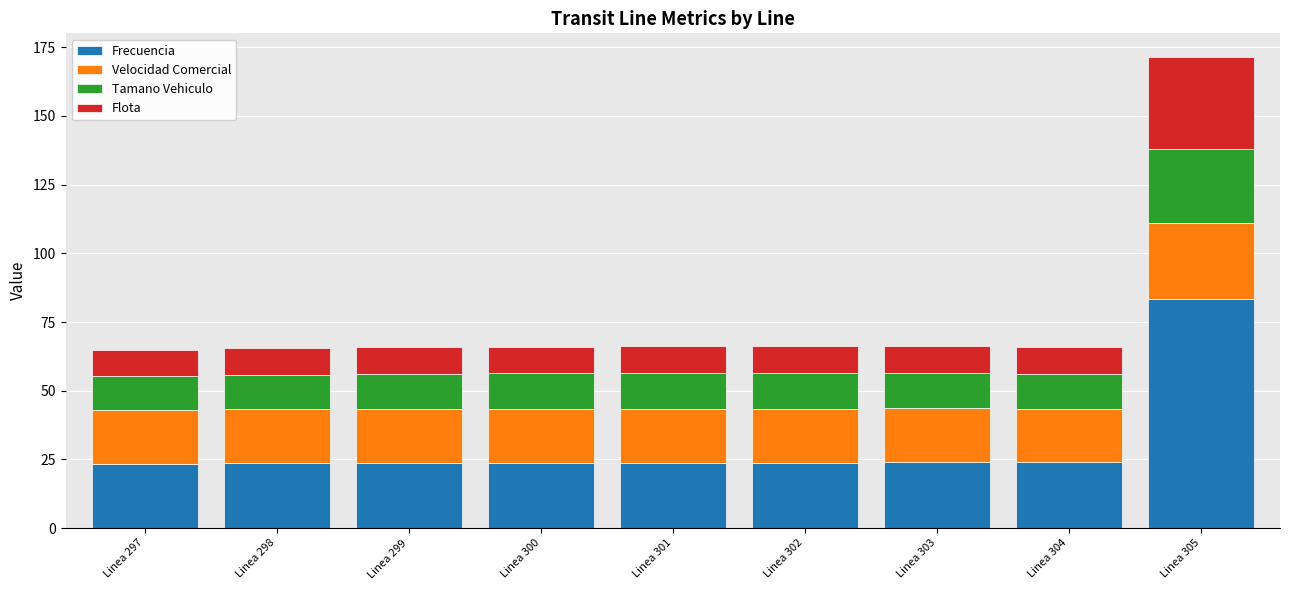

At which category is the sum across all series the highest?

Linea 305